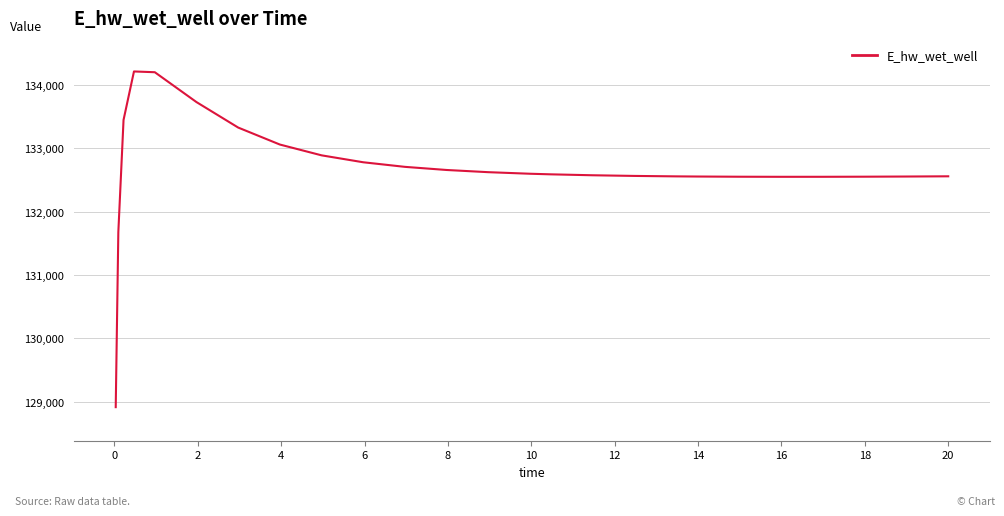

What is the greatest value displayed?

134213.4